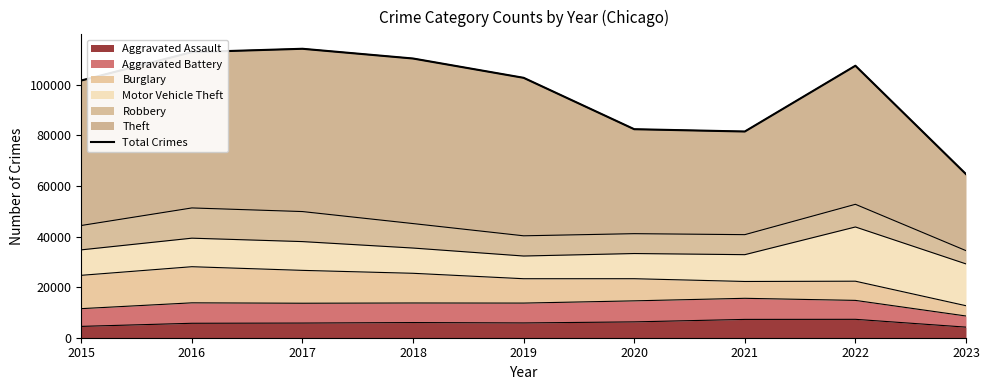

How many lines are shown in the chart?

1